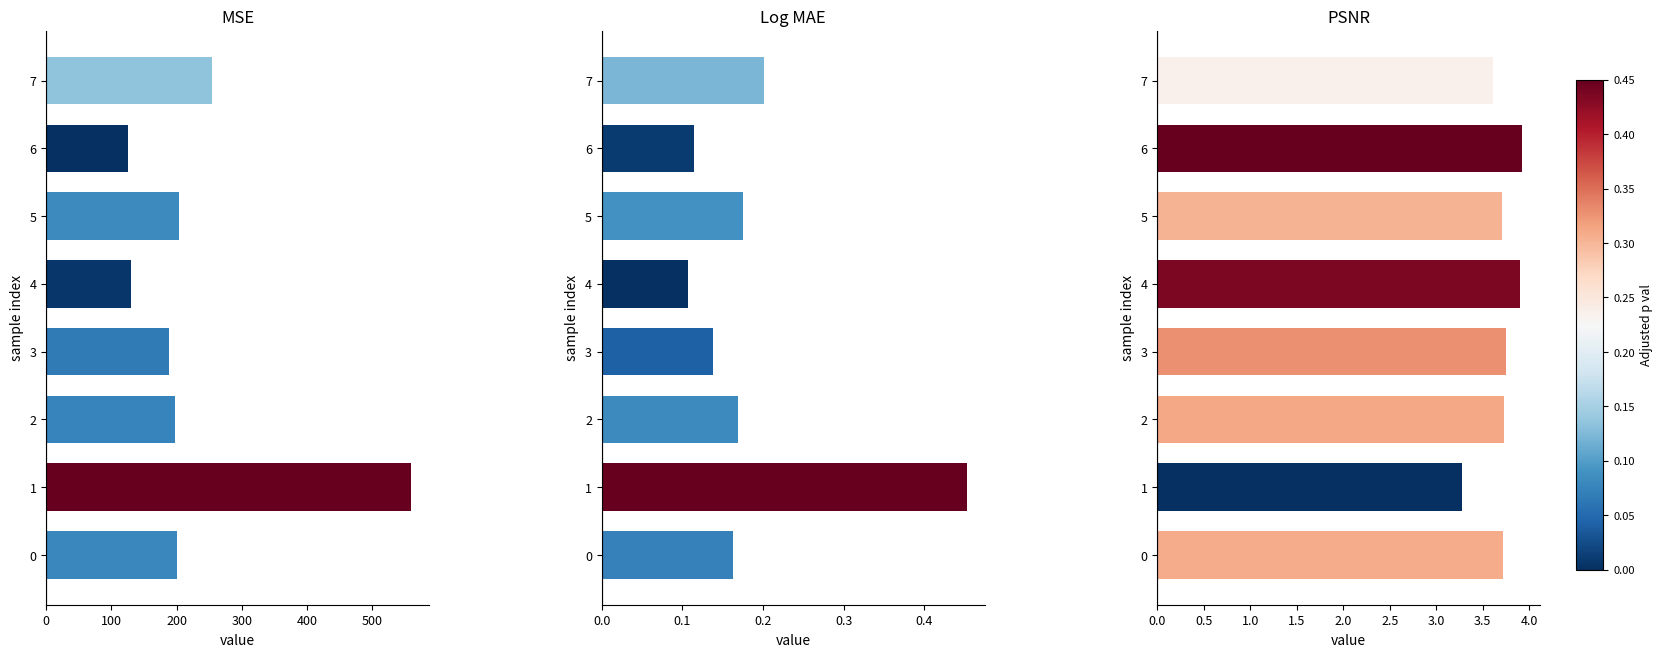

Between 3 and 1, which is larger?

1